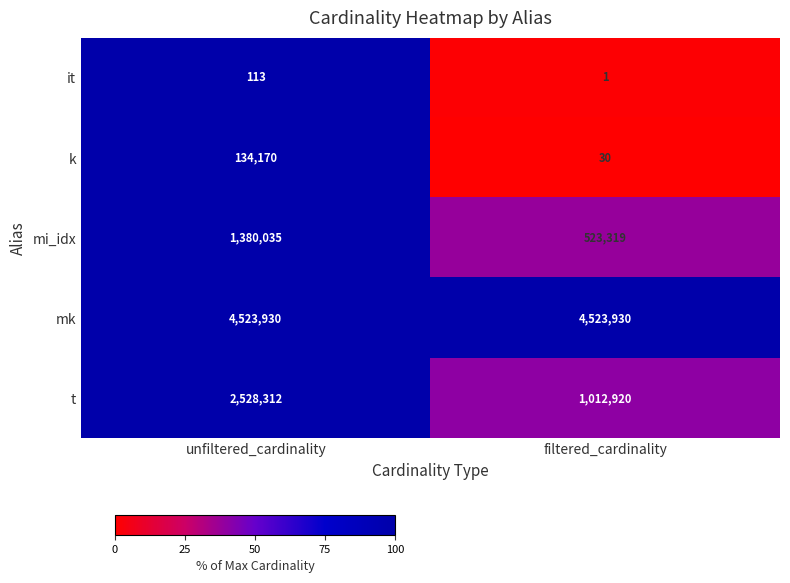

What is the average value of the mi_idx series?

951677